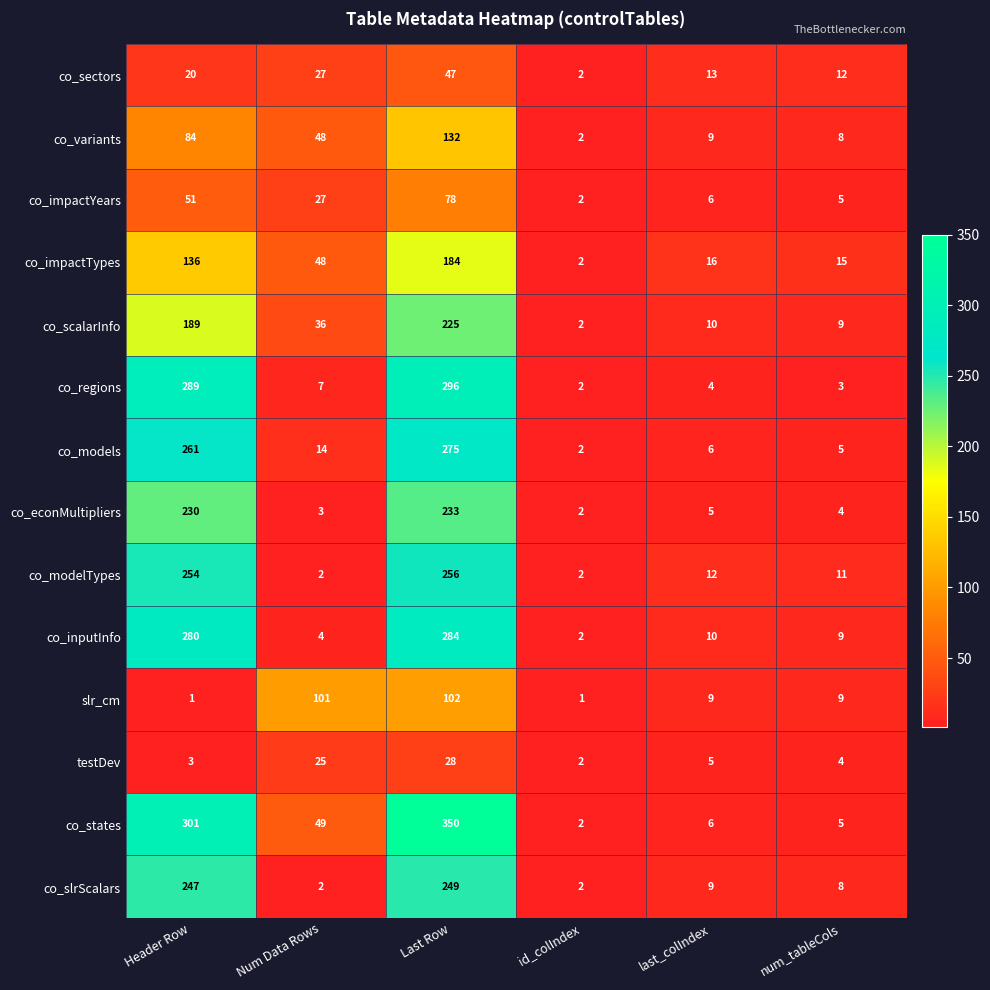

Count the number of categories in the chart.

6